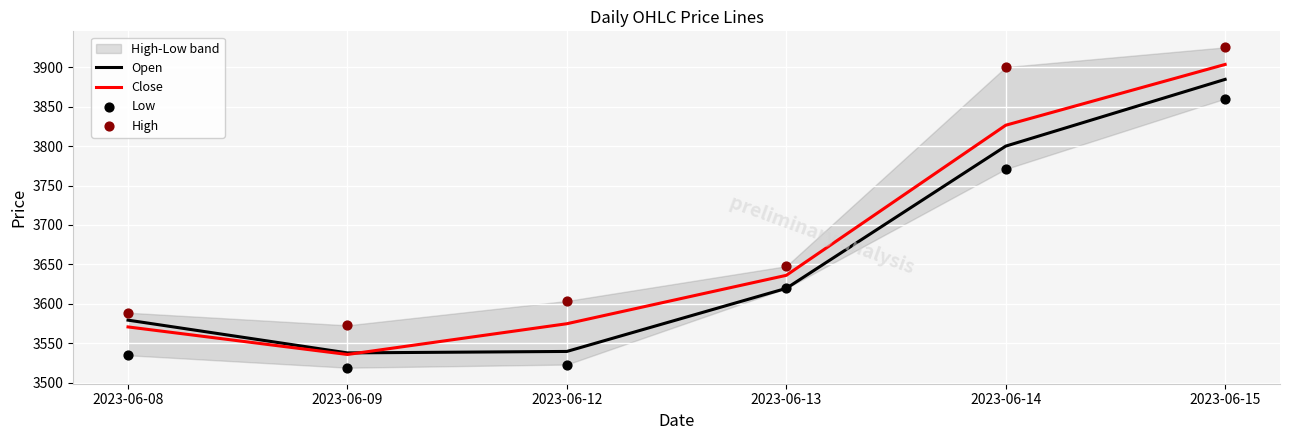

What is the total value across all series at 2023-06-13?

14523.6